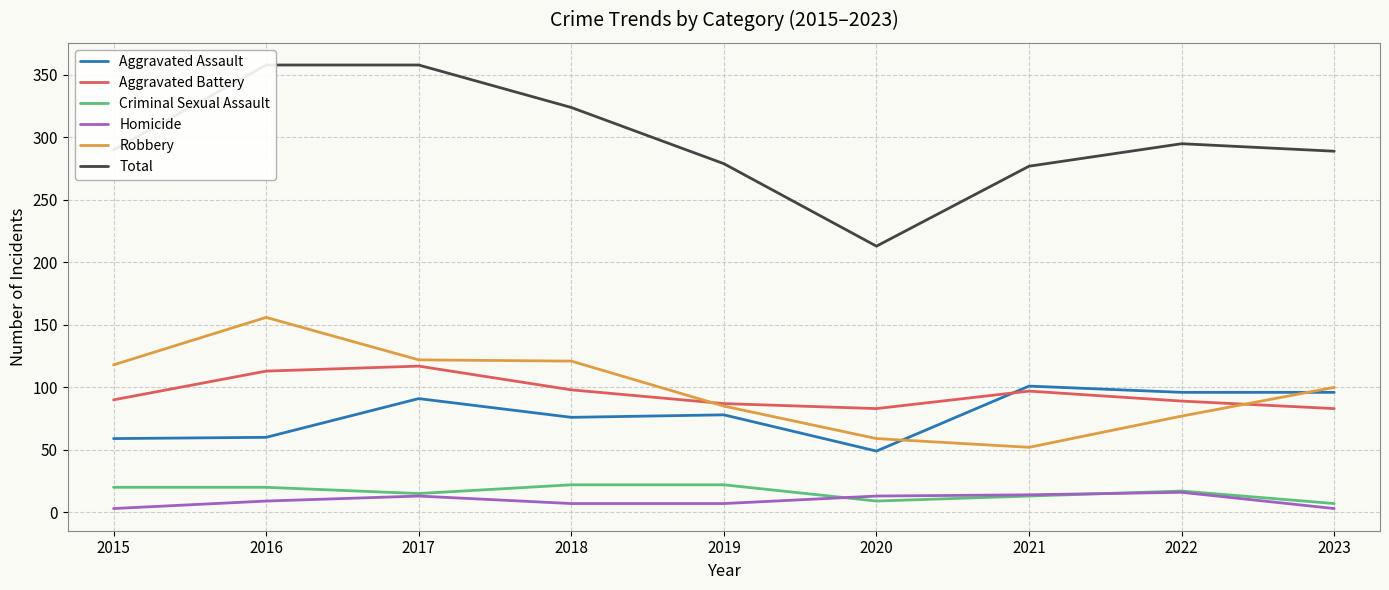

Where does the Total series first go above 290?

2016